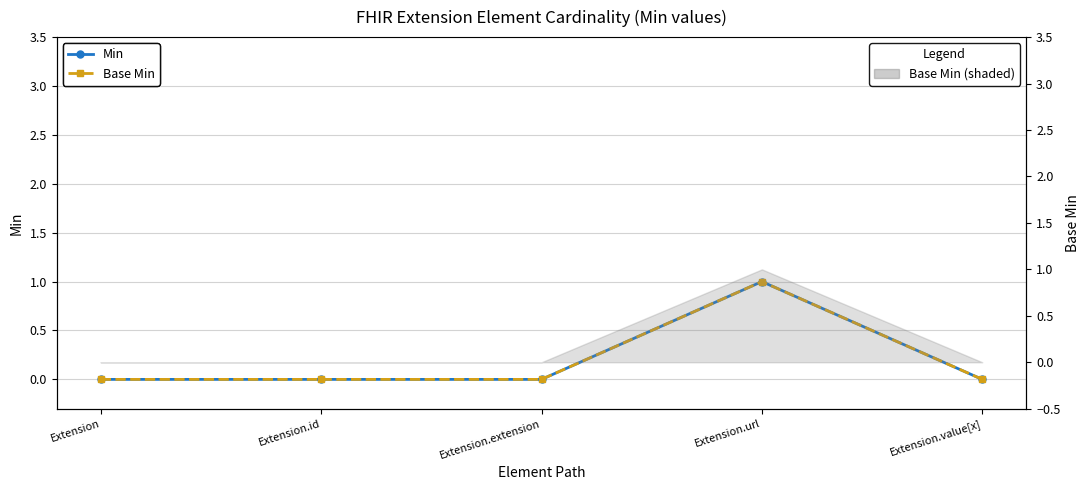

How many distinct data groups are displayed?

2